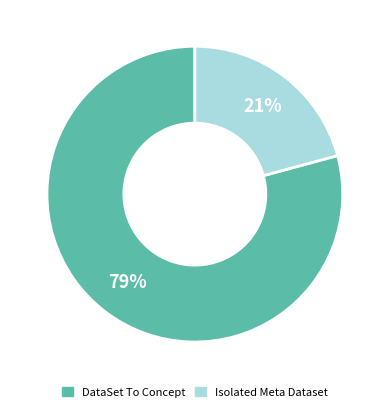

Rank the categories by value from lowest to highest.

Isolated Meta Dataset, DataSet To Concept